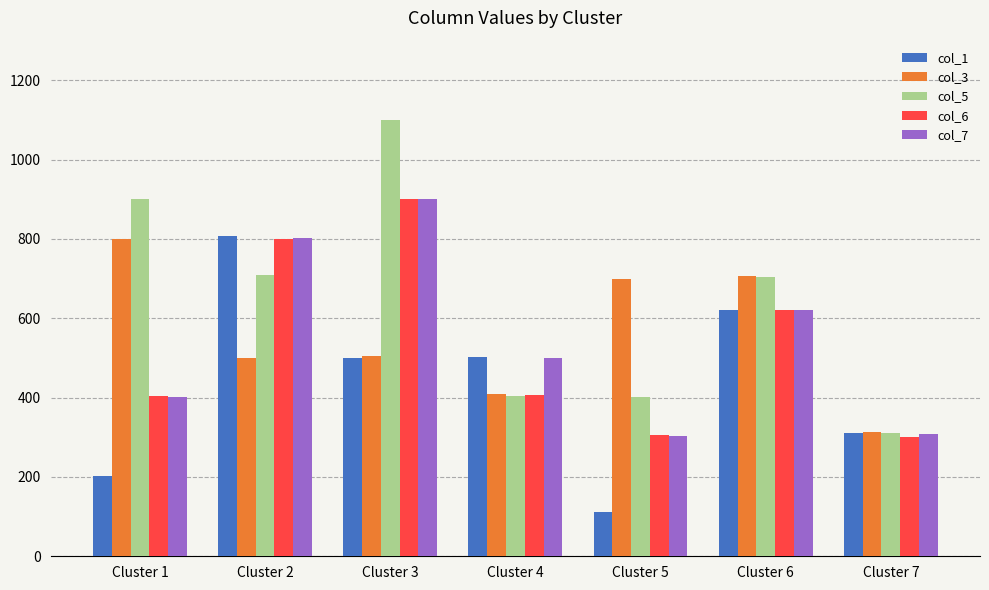

What are all the series names shown in the legend?

col_1, col_3, col_5, col_6, col_7